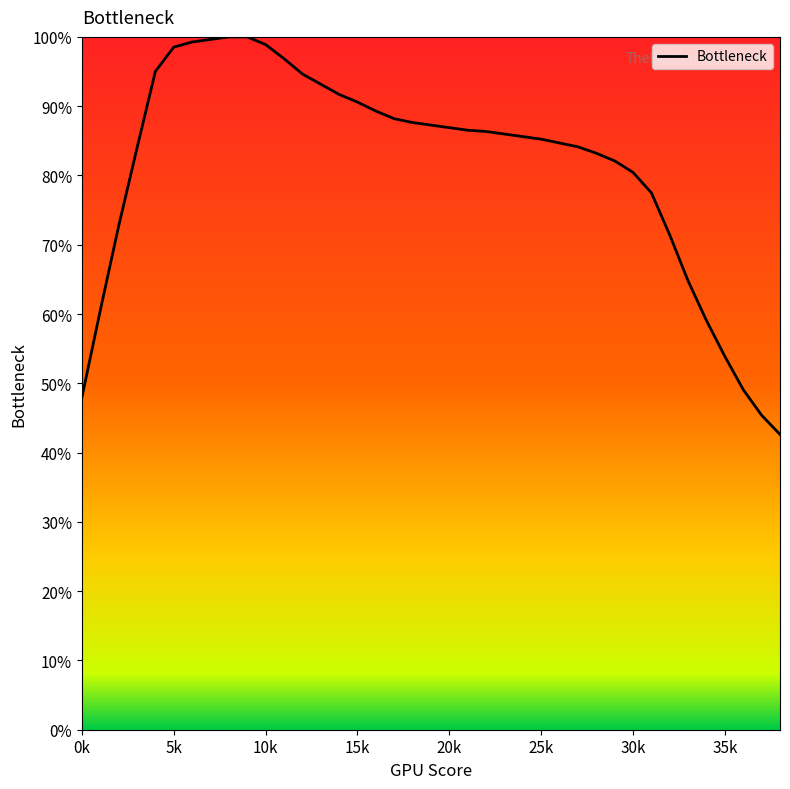

What is the difference between the maximum and minimum values?

57.4